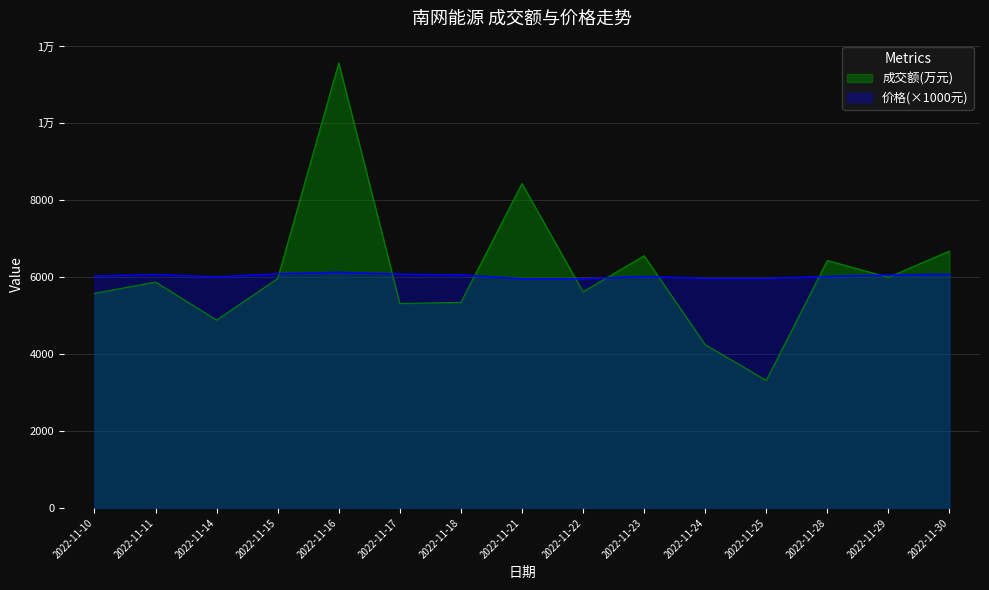

At which label is 价格 closest to 6045?

2022-11-10